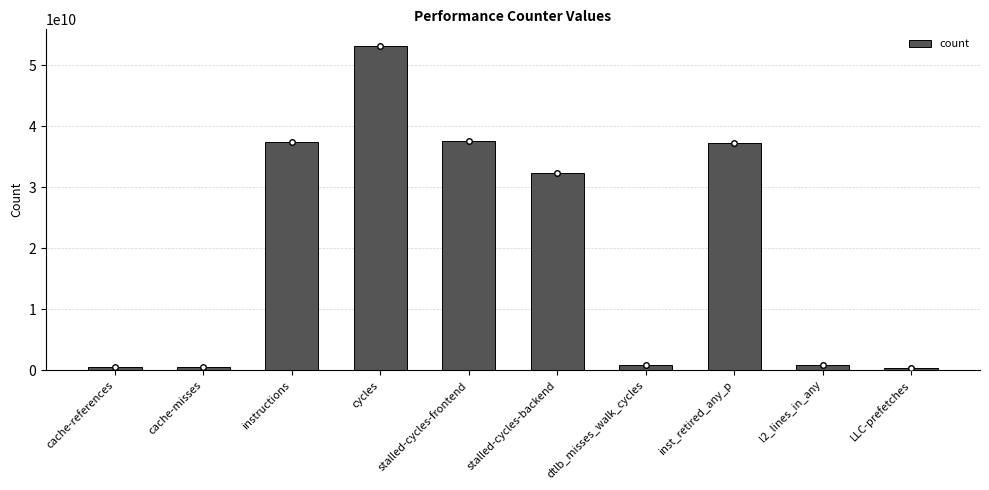

What is the change in value from cache-misses to instructions?

+36909298074